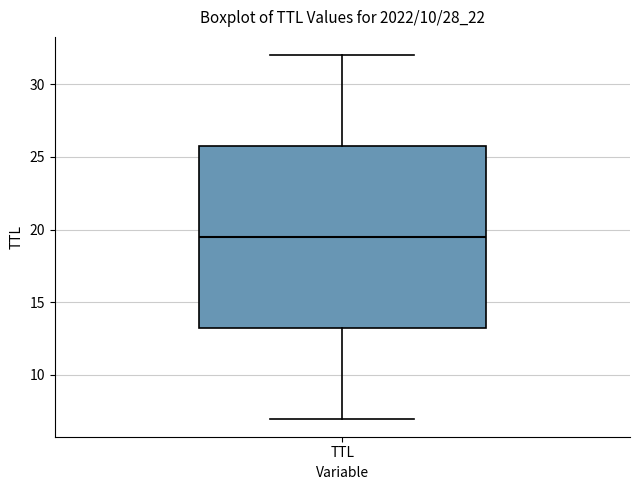

Read this box plot against the y-axis: the position of the median line, the range covered by the box, and the ends of both whiskers. The values are not printed on the chart, so give them approximately, as read against the axis.

median 19.5, box 13.5 to 26.0, whiskers 7.0 to 32.0